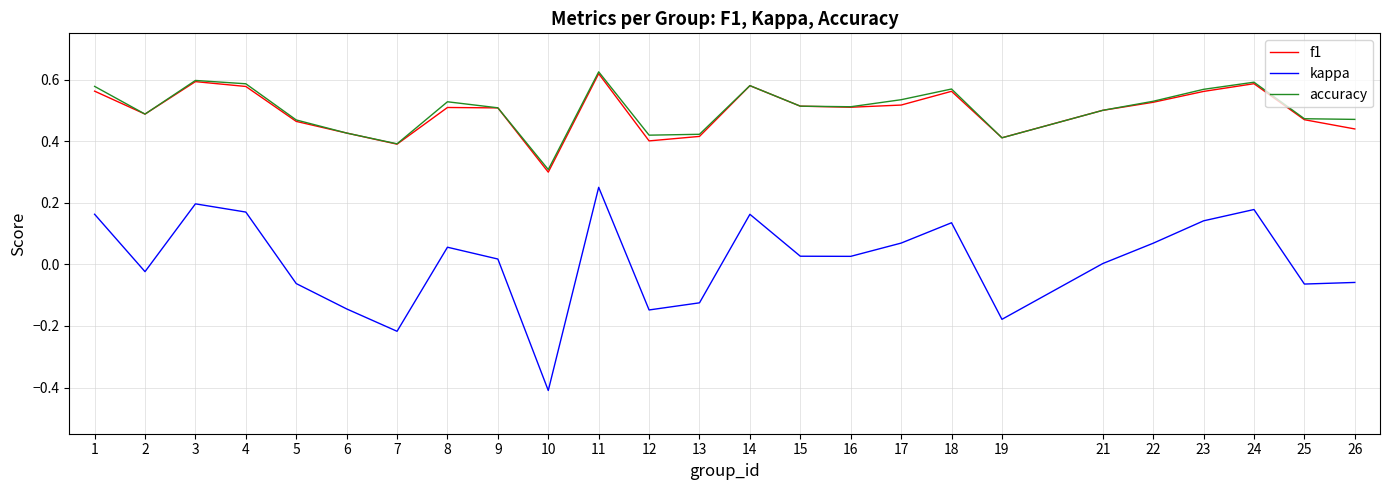

At which category is the sum across all series the highest?

11